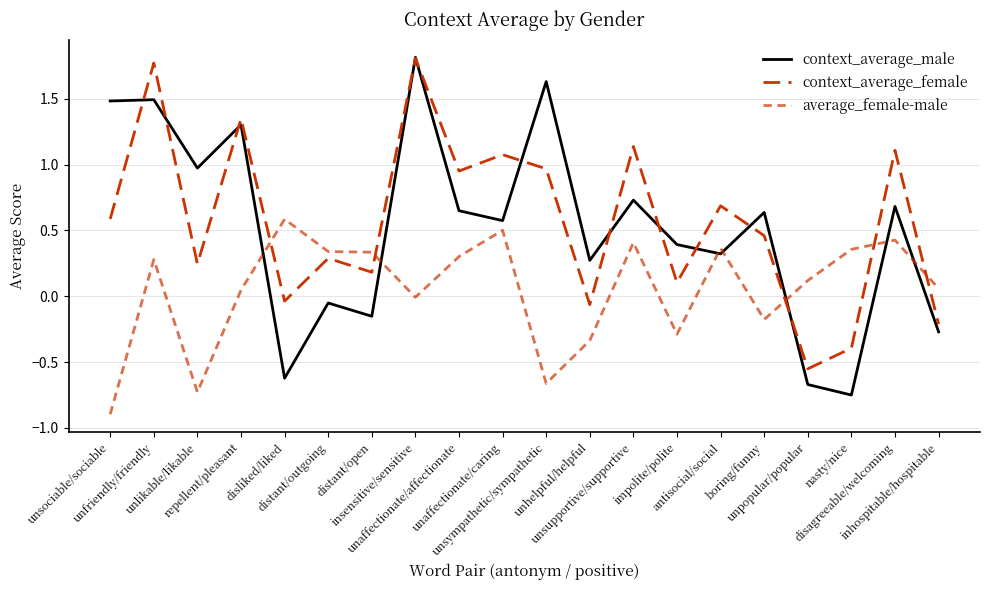

Is it true that average_female-male equals -0.4 at unlikable/likable?

False